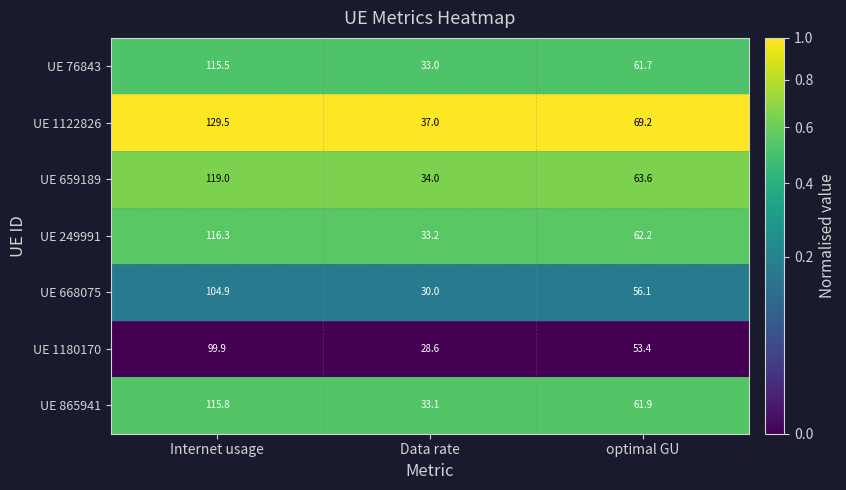

At which category is the sum across all series the highest?

Internet usage